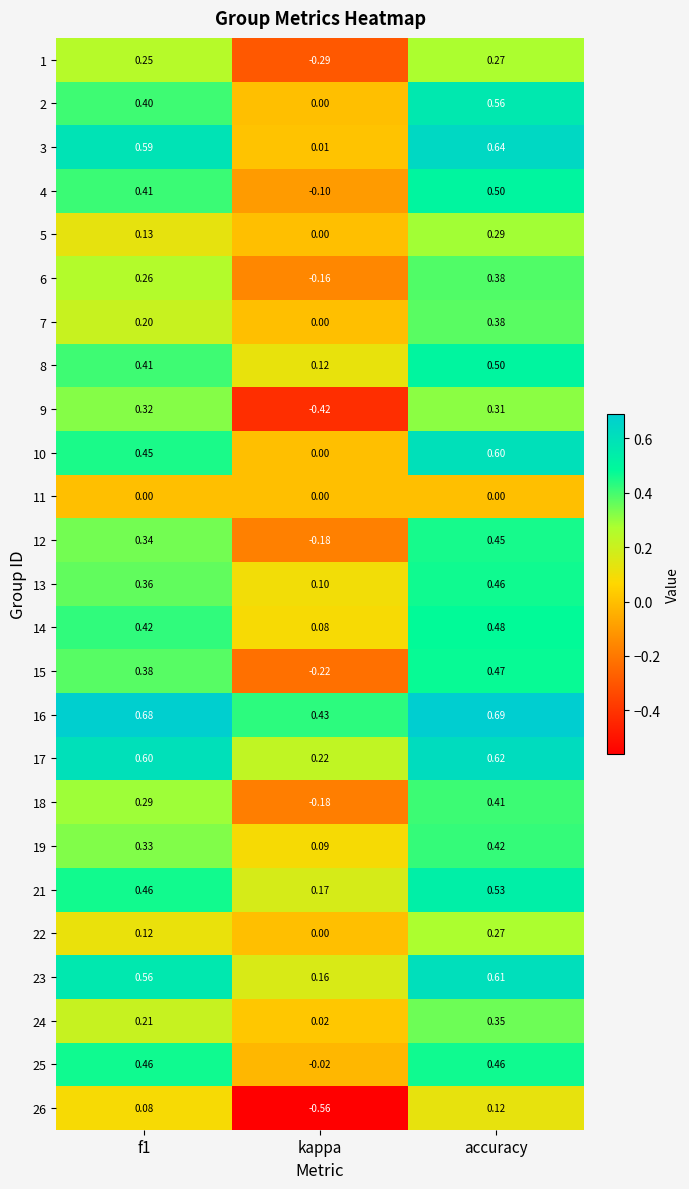

How many categories are shown in the chart?

3